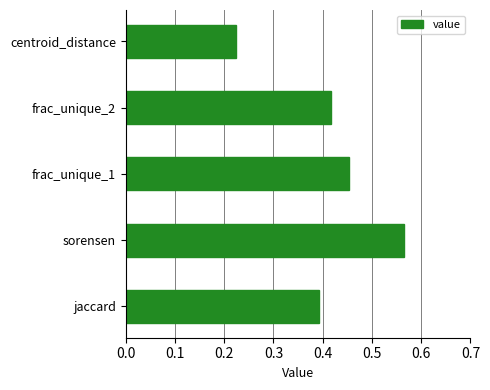

What is the difference between the maximum and minimum values?

0.3